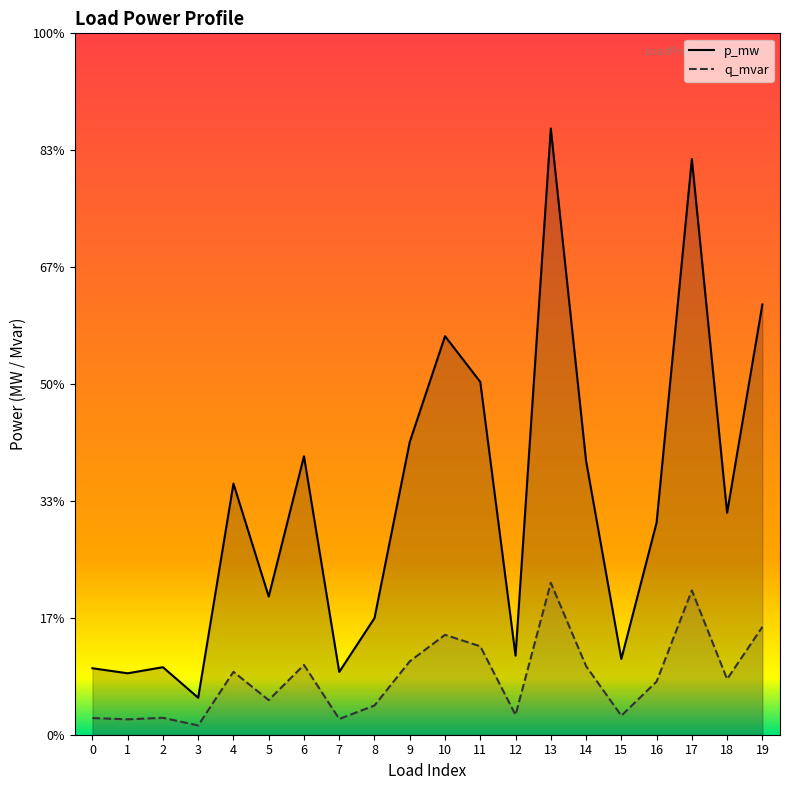

How many lines are shown in the chart?

2